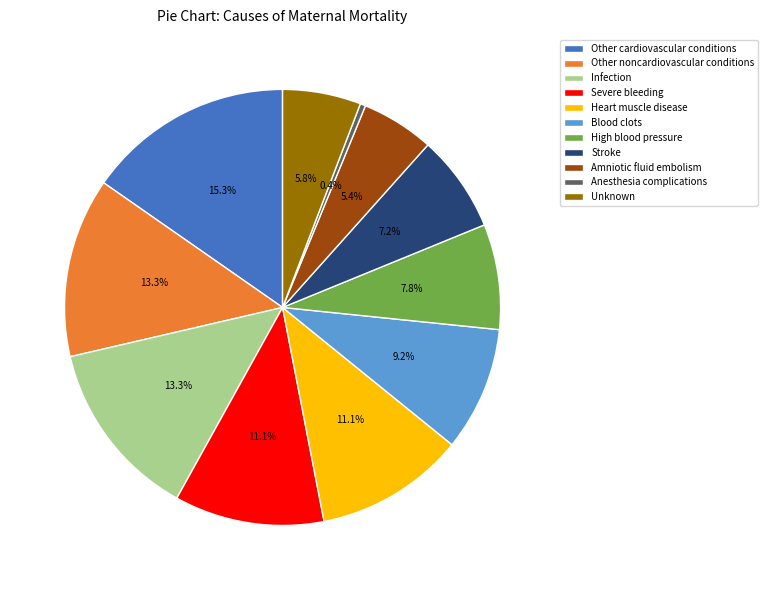

What percentage is the Stroke slice, to the nearest percent?

7%